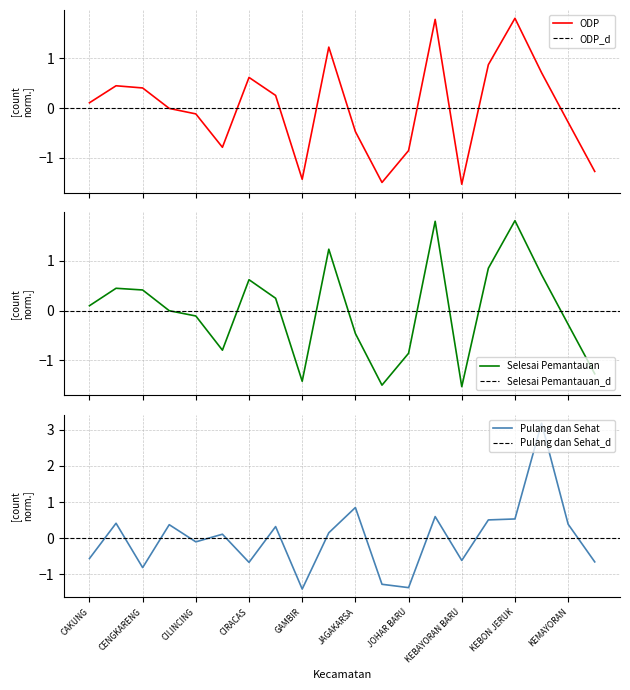

The value of ODP at GROGOL PETAMBURAN is 1.9. True or false?

False